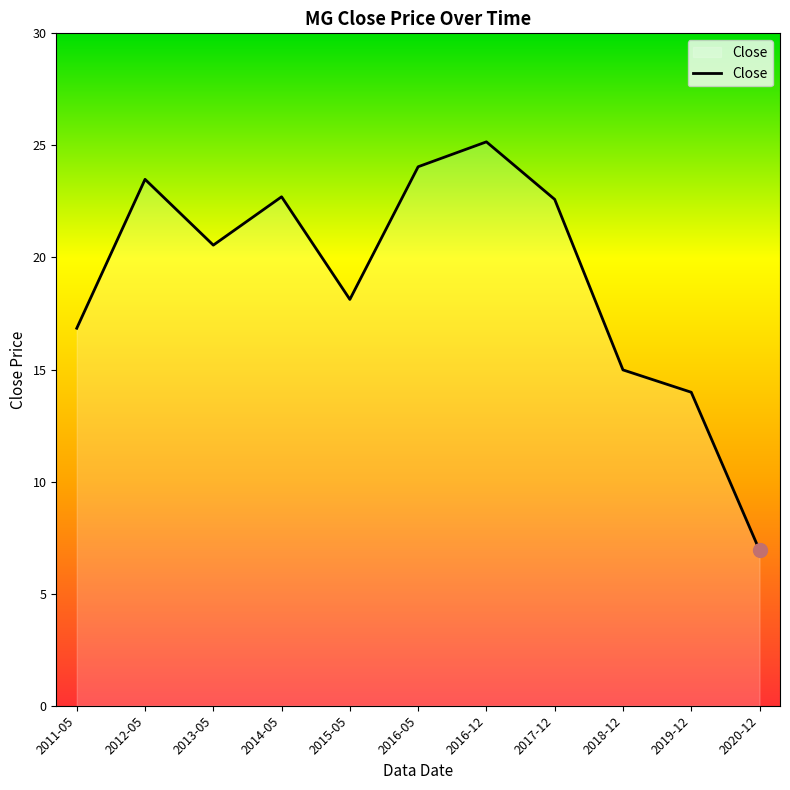

Does the chart have visible grid lines?

No